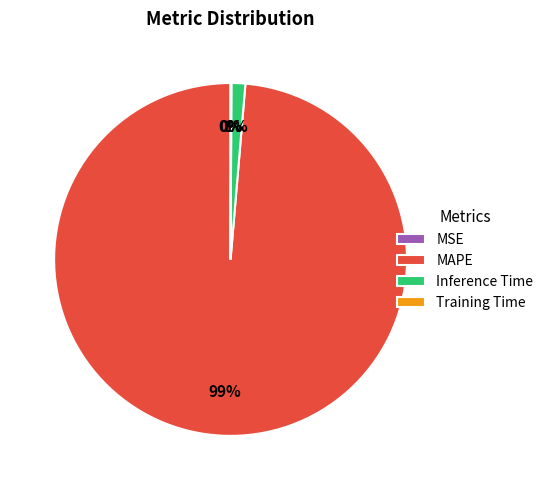

Combined, do Inference Time and MAPE account for over 50%?

Yes